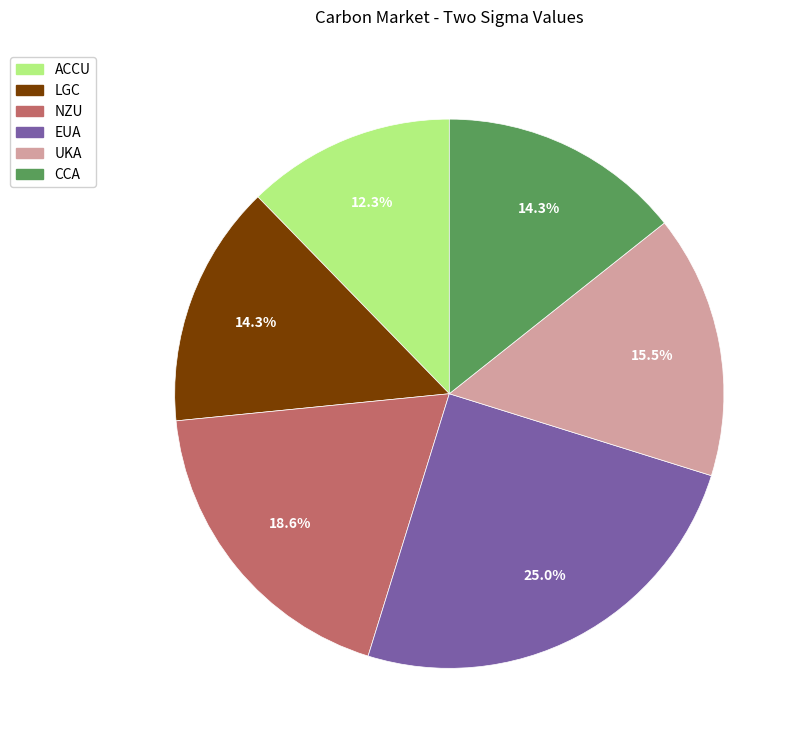

How many segments does this pie chart have?

6